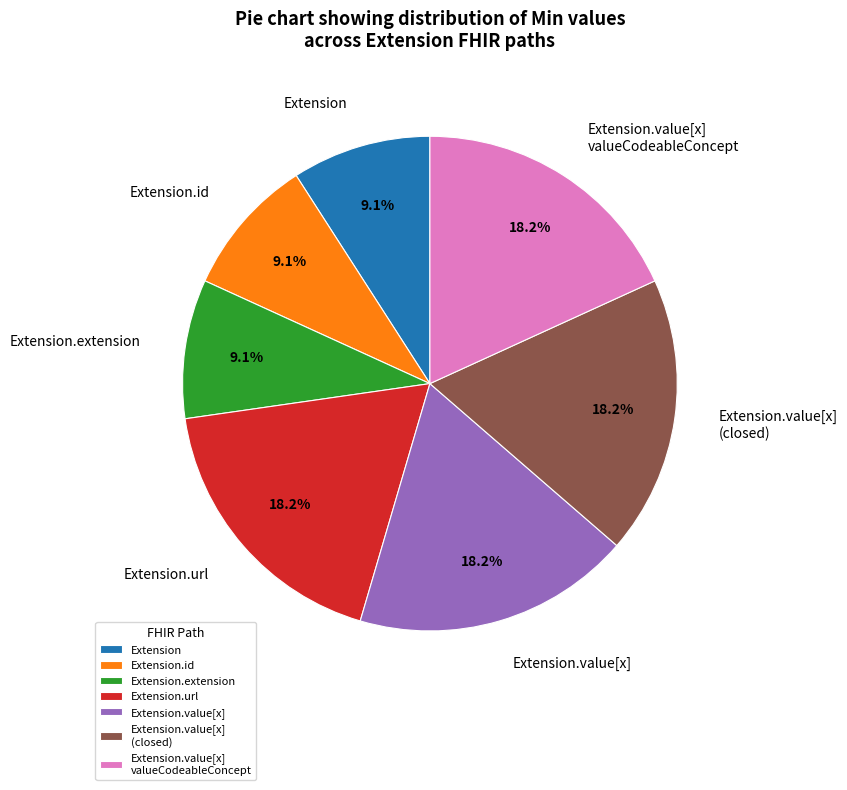

What percentage is the Extension.url slice, to the nearest percent?

18%